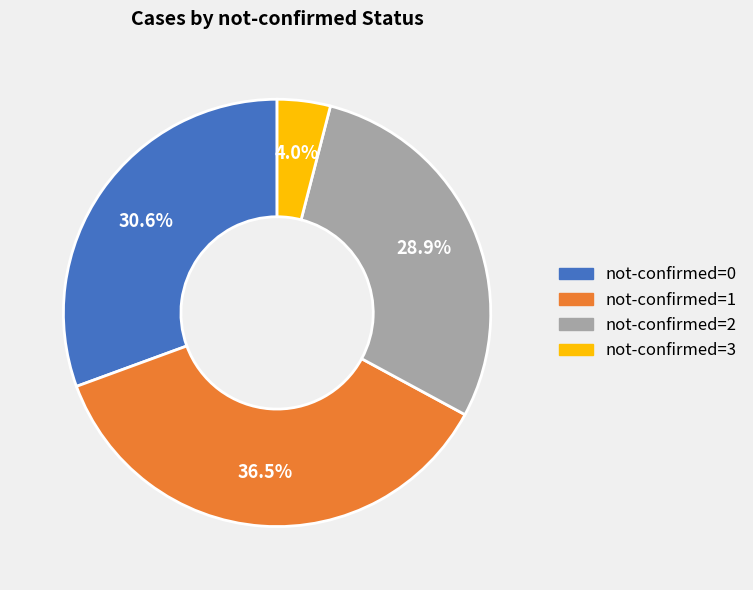

Combined, do not-confirmed=3 and not-confirmed=0 account for over 50%?

No